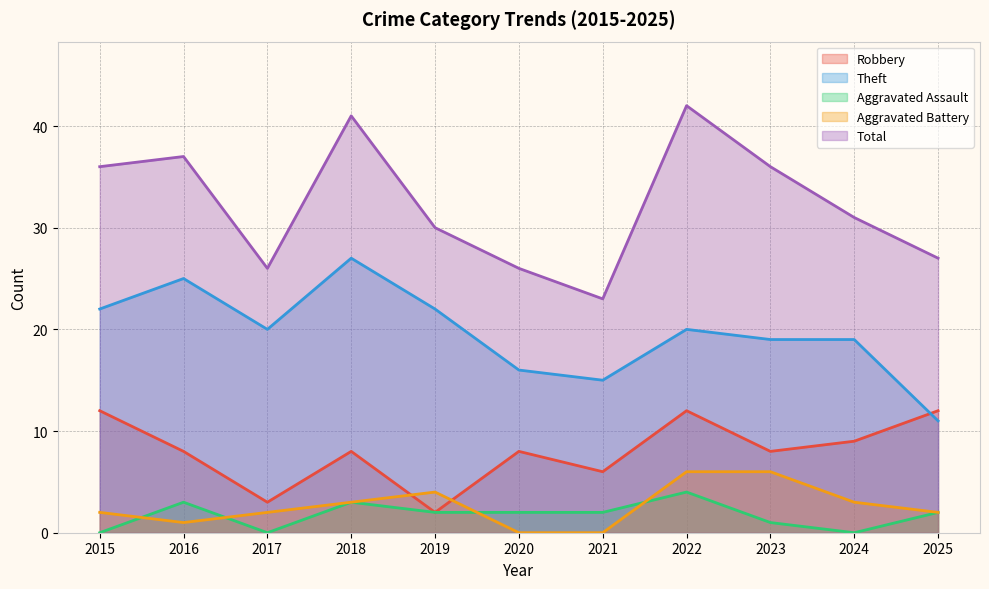

What is the maximum value shown in the chart?

42